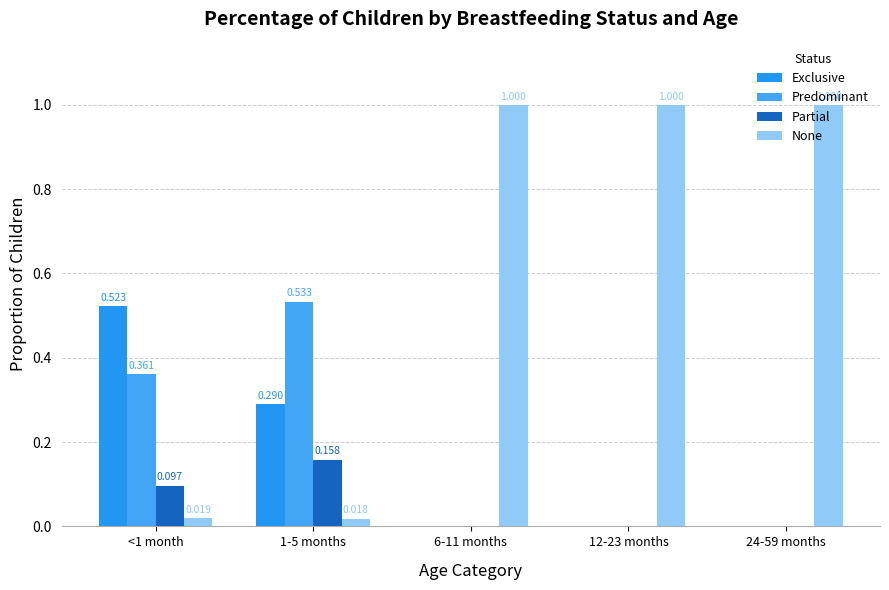

What is the difference between the second highest and second lowest values in the Predominant series?

0.4